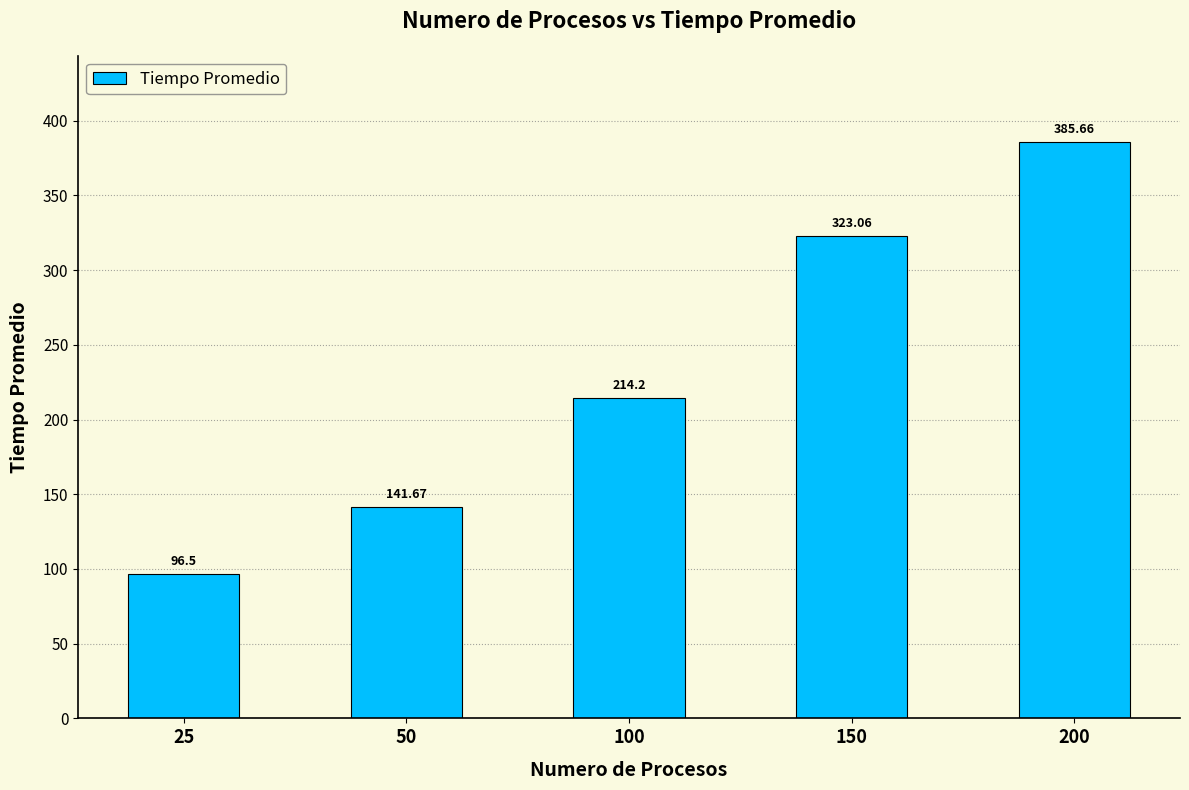

Approximately how many times larger is the value at 200 compared to 150?

1.2